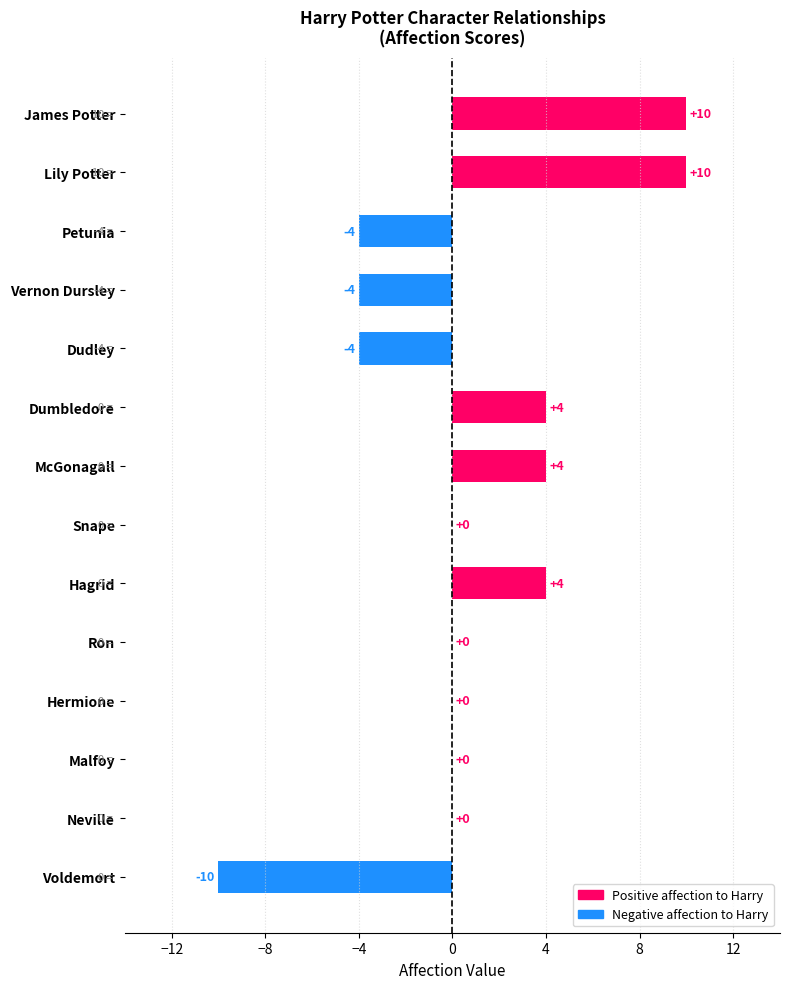

How many data points does each series have?

14